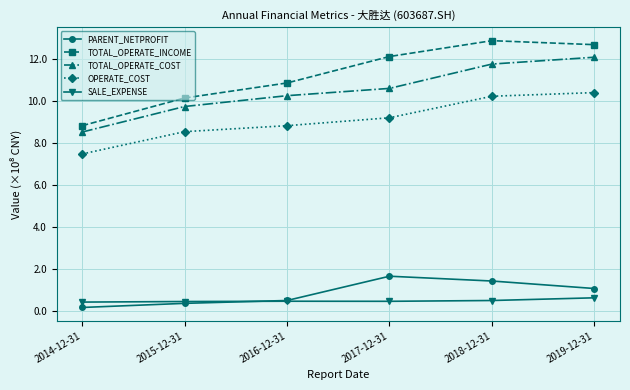

What are all the series names shown in the legend?

PARENT_NETPROFIT, TOTAL_OPERATE_INCOME, TOTAL_OPERATE_COST, OPERATE_COST, SALE_EXPENSE